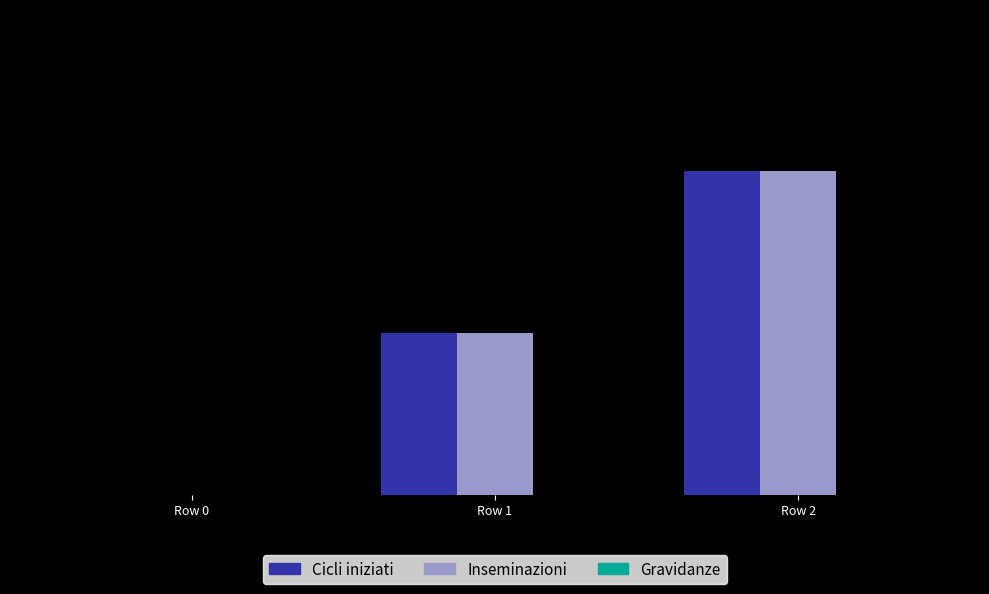

At how many categories does at least one series exceed 1?

1